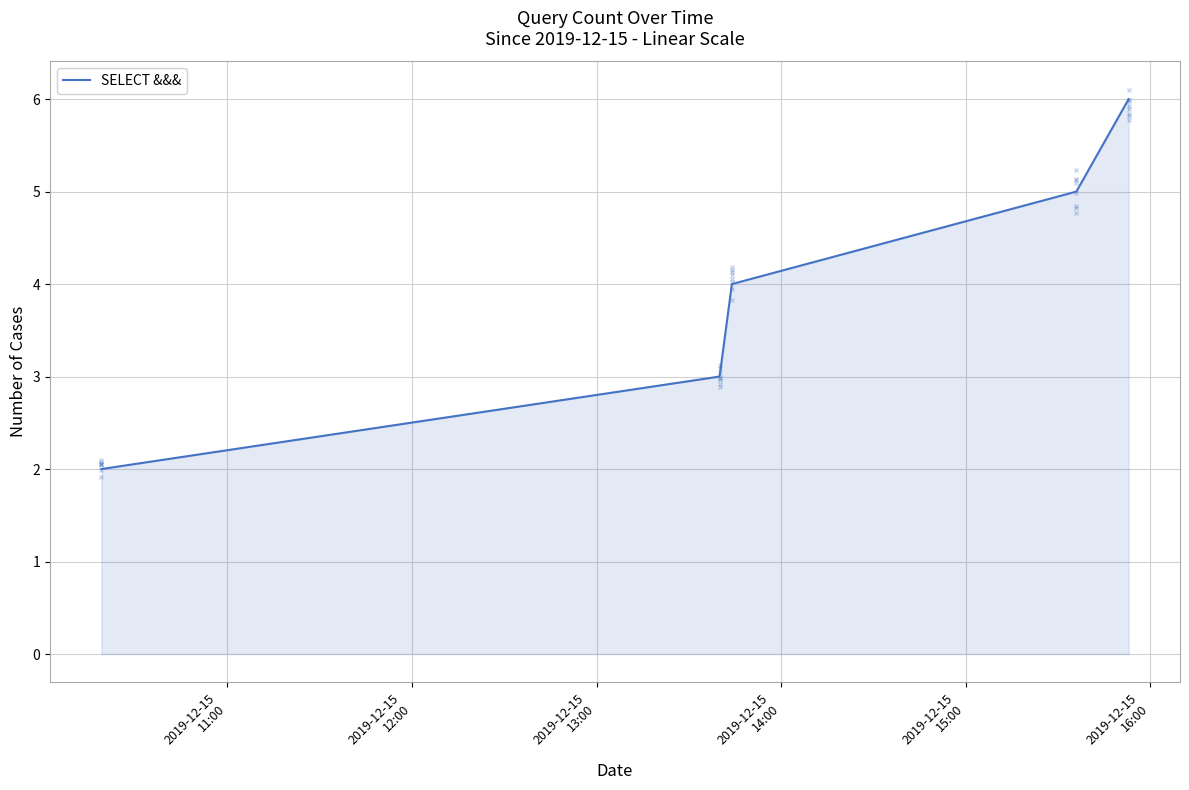

What is the greatest value displayed?

6